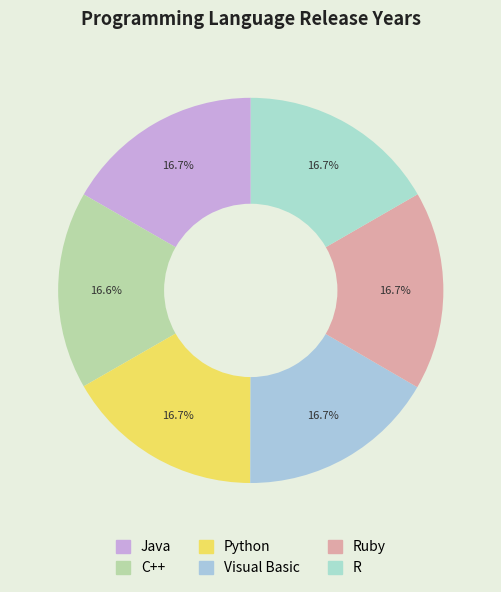

Count the number of slices in the pie.

6